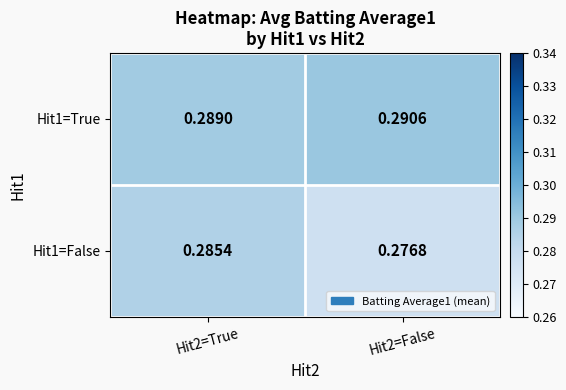

Between Hit2=True and Hit2=False, which series saw the biggest shift?

Hit1=False